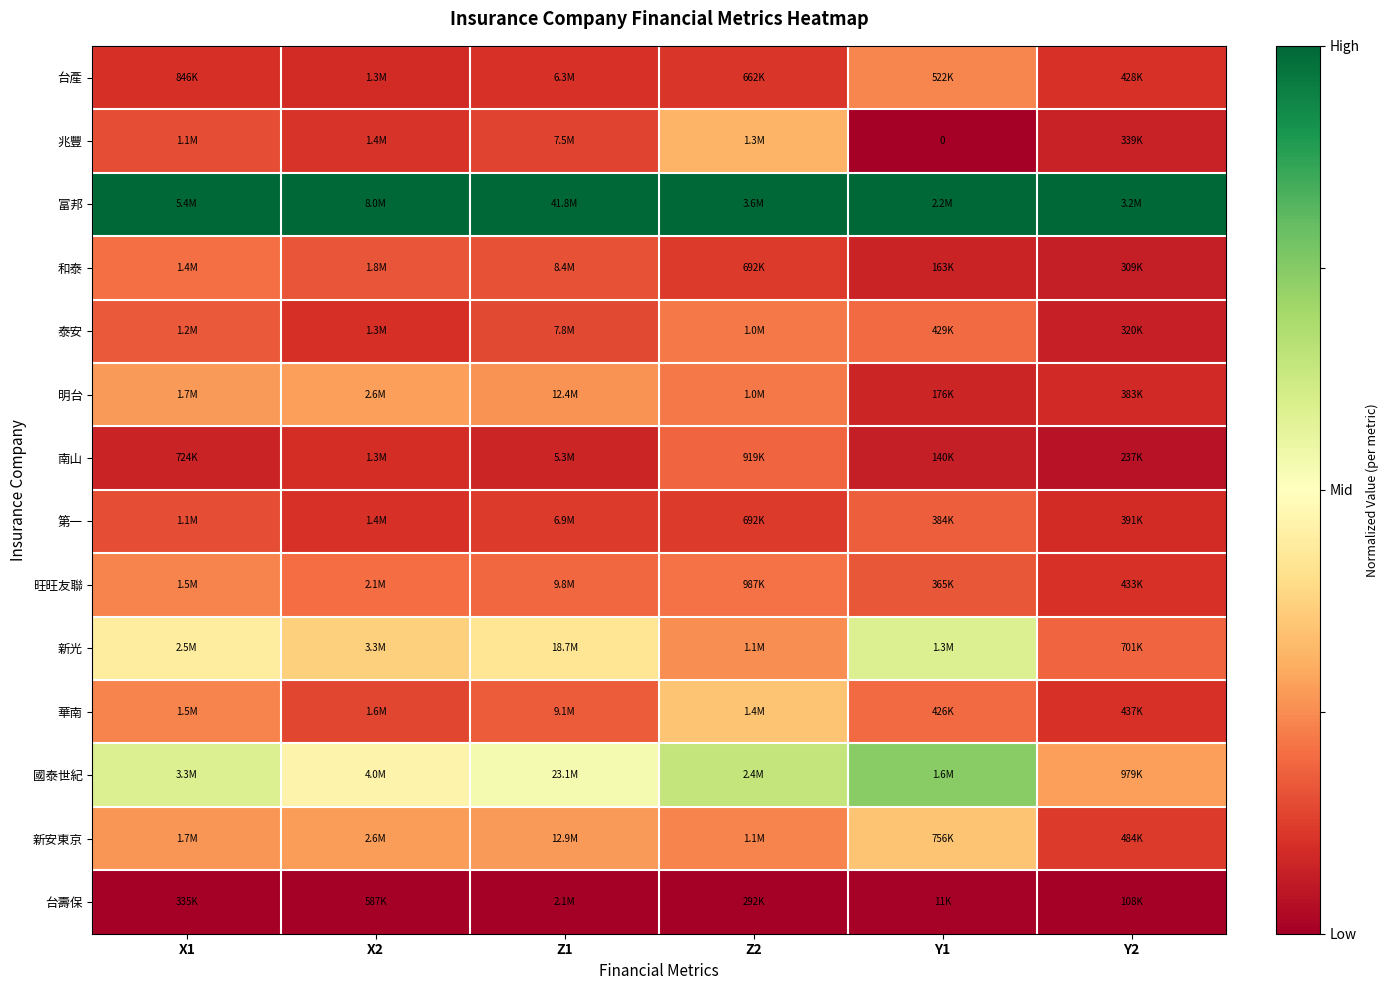

Between X1 and Z1, which is larger?

Z1